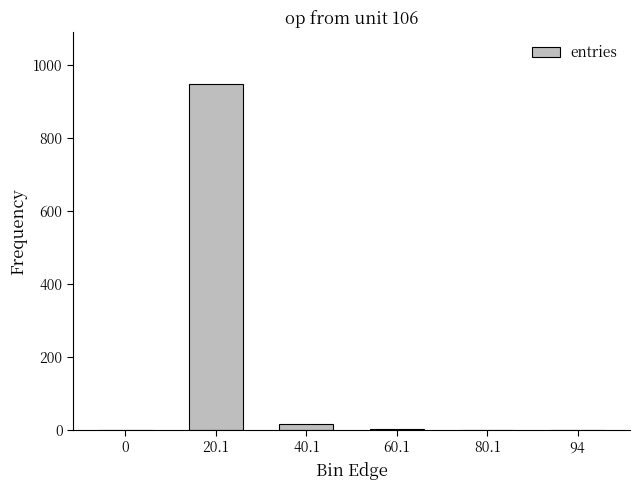

The chart shows a value of -650 at 80.1. True or false?

False